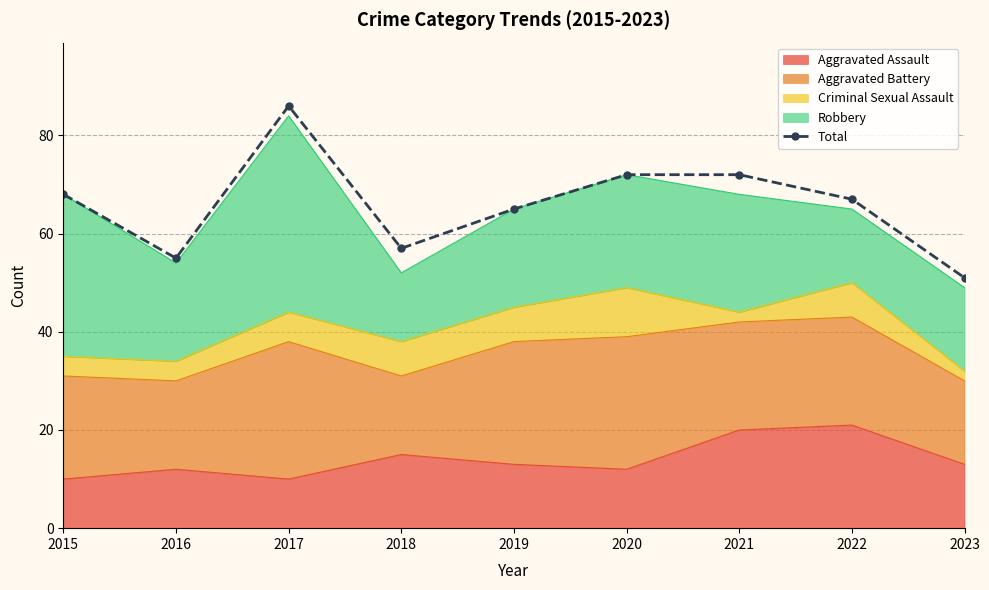

At which label is the value closest to 68?

2015